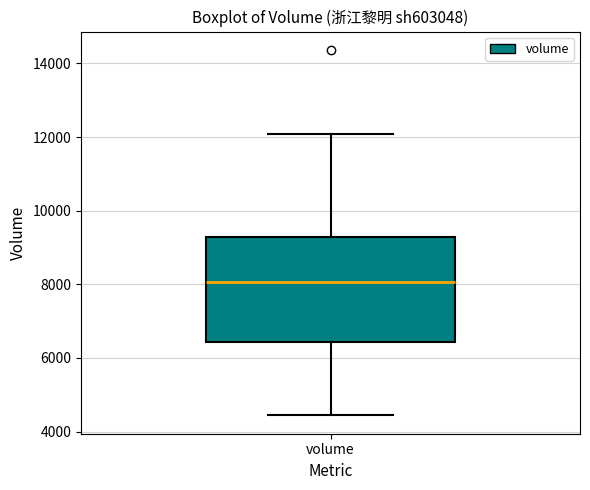

Where does the upper whisker of the box for volume end on the y-axis? The values are not printed on the chart, so give them approximately, as read against the axis.

12000